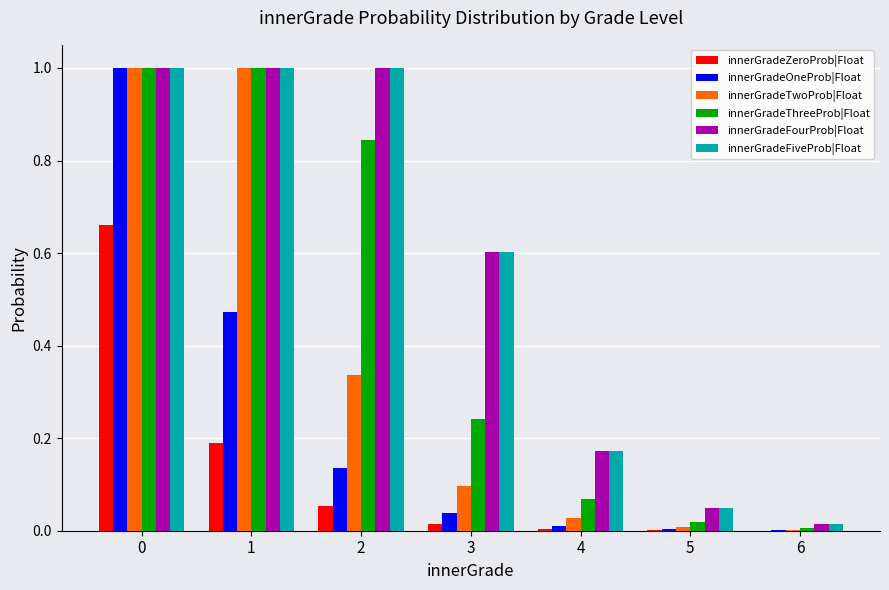

Is it true that innerGradeZeroProb|Float equals 0.0 at 6?

True